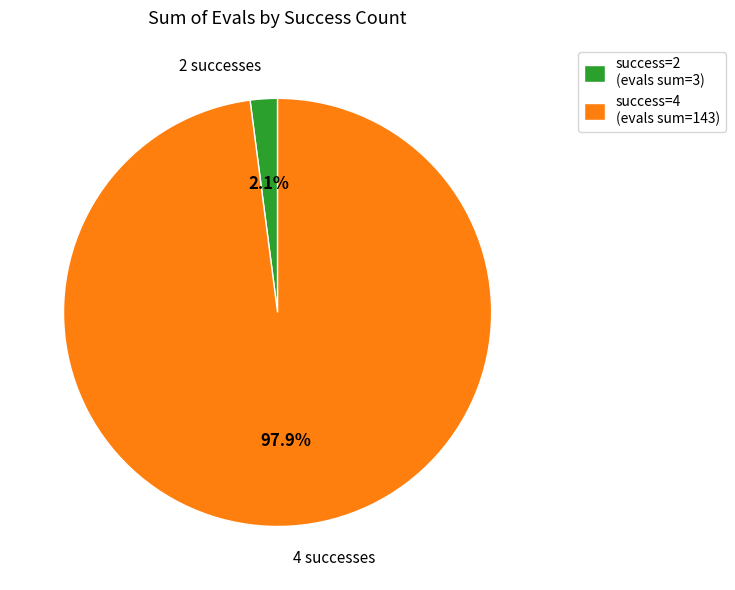

Which has a higher value, success=4 (evals sum=143) or success=2 (evals sum=3)?

success=4 (evals sum=143)